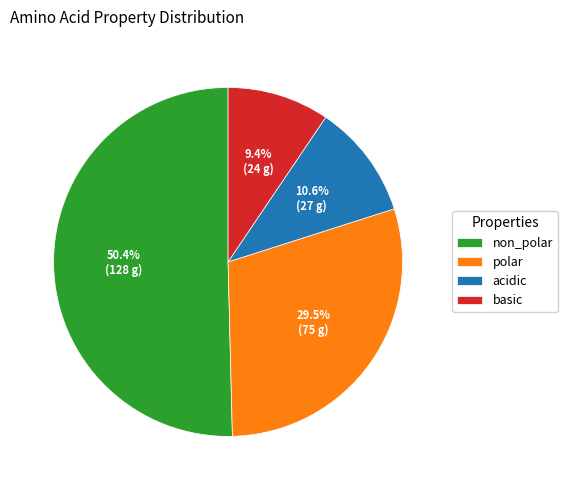

Is the sum of non_polar and acidic greater than half?

Yes